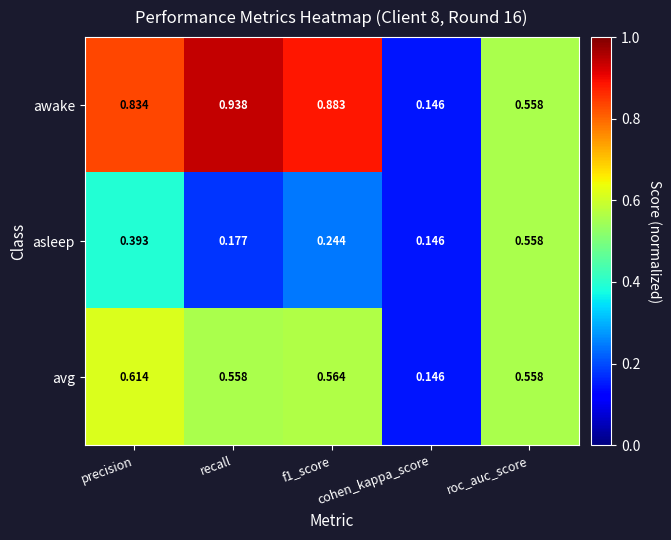

Which series has the largest total across all categories?

awake